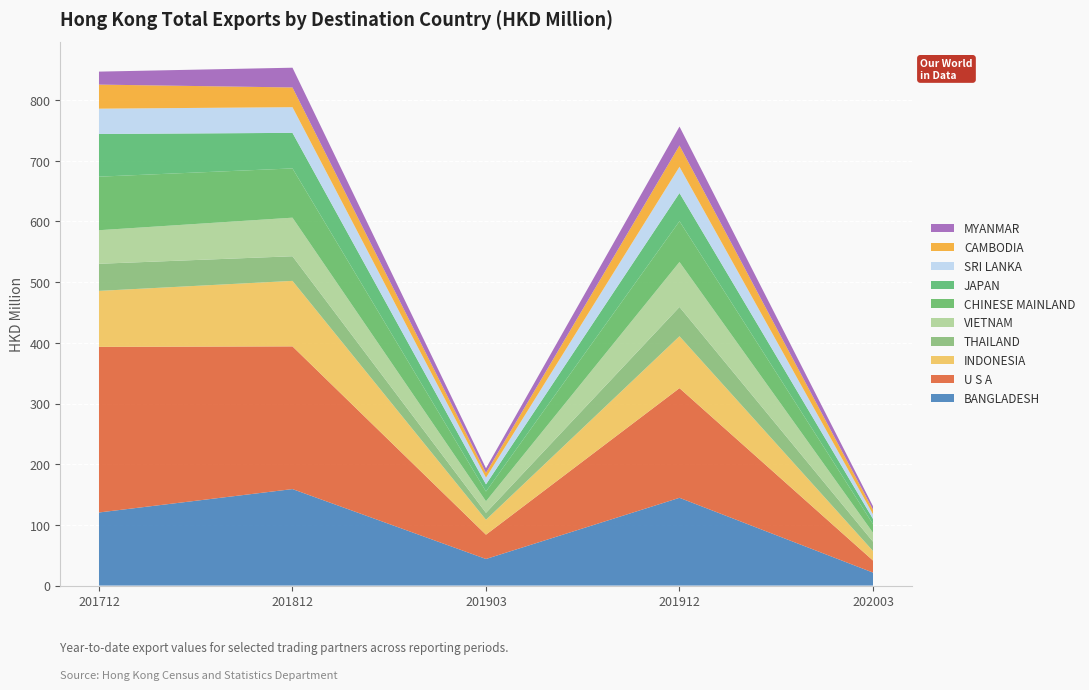

Reading left to right, transcribe all the data shown in this chart.

201712: BANGLADESH=120.4	U S A=272.9	INDONESIA=92.3	THAILAND=44.7	VIETNAM=55.3	CHINESE MAINLAND=88.3	JAPAN=70.3	SRI LANKA=41.7	CAMBODIA=39.7	MYANMAR=21.4
201812: BANGLADESH=159.0	U S A=235.2	INDONESIA=108.0	THAILAND=40.6	VIETNAM=63.6	CHINESE MAINLAND=81.2	JAPAN=58.6	SRI LANKA=42.3	CAMBODIA=32.5	MYANMAR=32.5
201903: BANGLADESH=43.8	U S A=40.1	INDONESIA=24.6	THAILAND=11.4	VIETNAM=19.1	CHINESE MAINLAND=16.1	JAPAN=11.8	SRI LANKA=10.9	CAMBODIA=7.9	MYANMAR=7.6
201912: BANGLADESH=144.6	U S A=180.7	INDONESIA=85.5	THAILAND=48.3	VIETNAM=74.1	CHINESE MAINLAND=67.2	JAPAN=46.4	SRI LANKA=43.3	CAMBODIA=35.2	MYANMAR=31.1
202003: BANGLADESH=21.4	U S A=19.9	INDONESIA=15.7	THAILAND=15.4	VIETNAM=14.7	CHINESE MAINLAND=14.3	JAPAN=8.6	SRI LANKA=7.6	CAMBODIA=7.5	MYANMAR=5.7